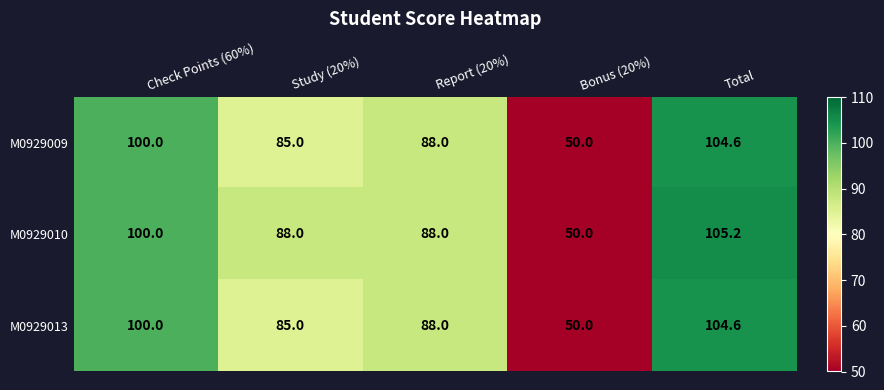

Reading left to right, transcribe all the data shown in this chart.

M0929009: Check Points (60%)=100.0	Study (20%)=85.0	Report (20%)=88.0	Bonus (20%)=50.0	Total=104.6
M0929010: Check Points (60%)=100.0	Study (20%)=88.0	Report (20%)=88.0	Bonus (20%)=50.0	Total=105.2
M0929013: Check Points (60%)=100.0	Study (20%)=85.0	Report (20%)=88.0	Bonus (20%)=50.0	Total=104.6